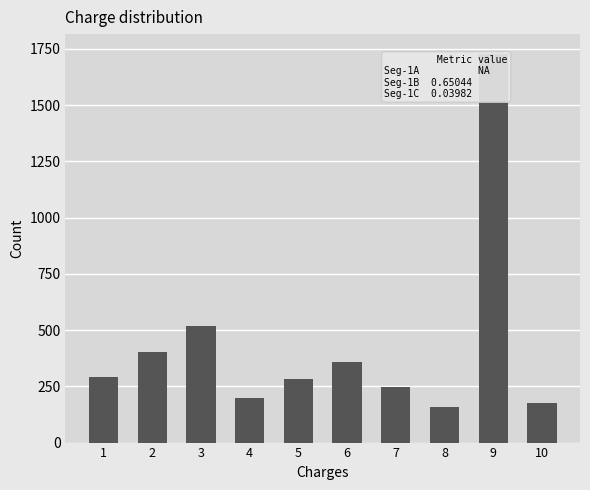

What is the value of the 9th bar from the left?

1729.4